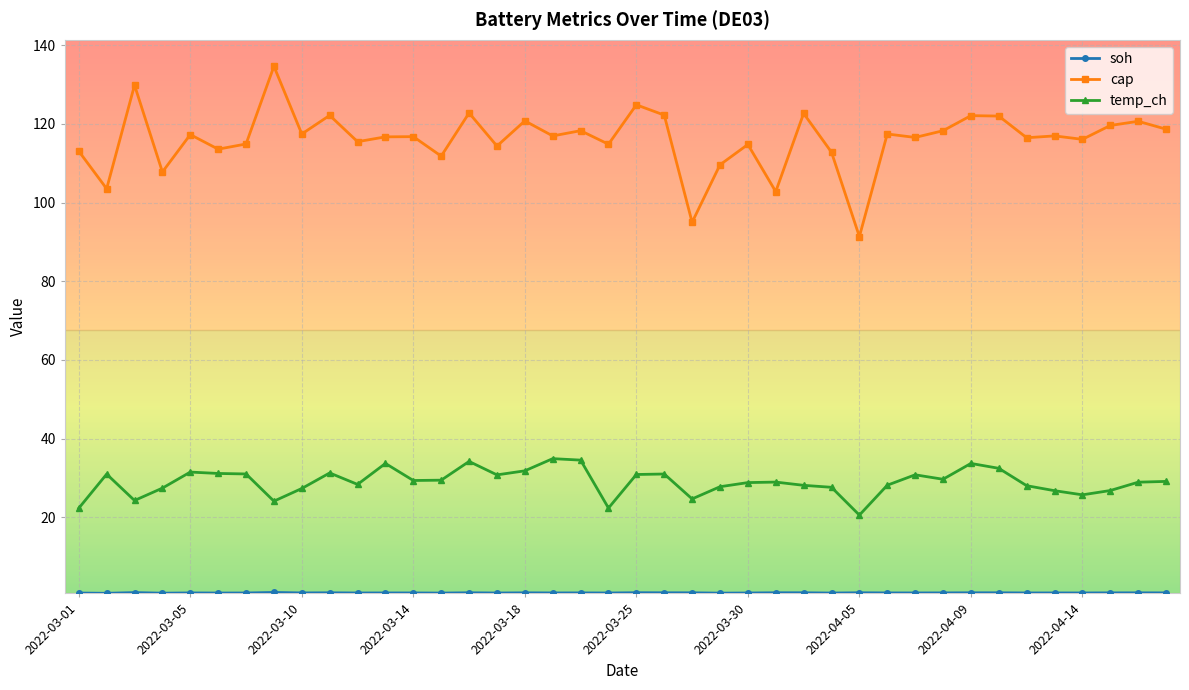

How many distinct data groups are displayed?

3